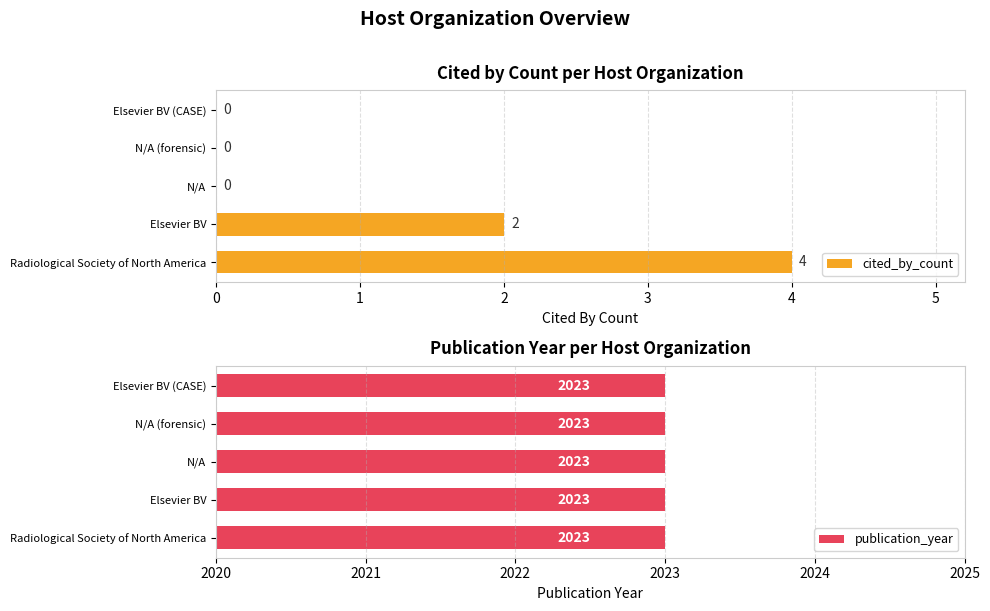

How many cited_by_count values are between 0 and 2?

4